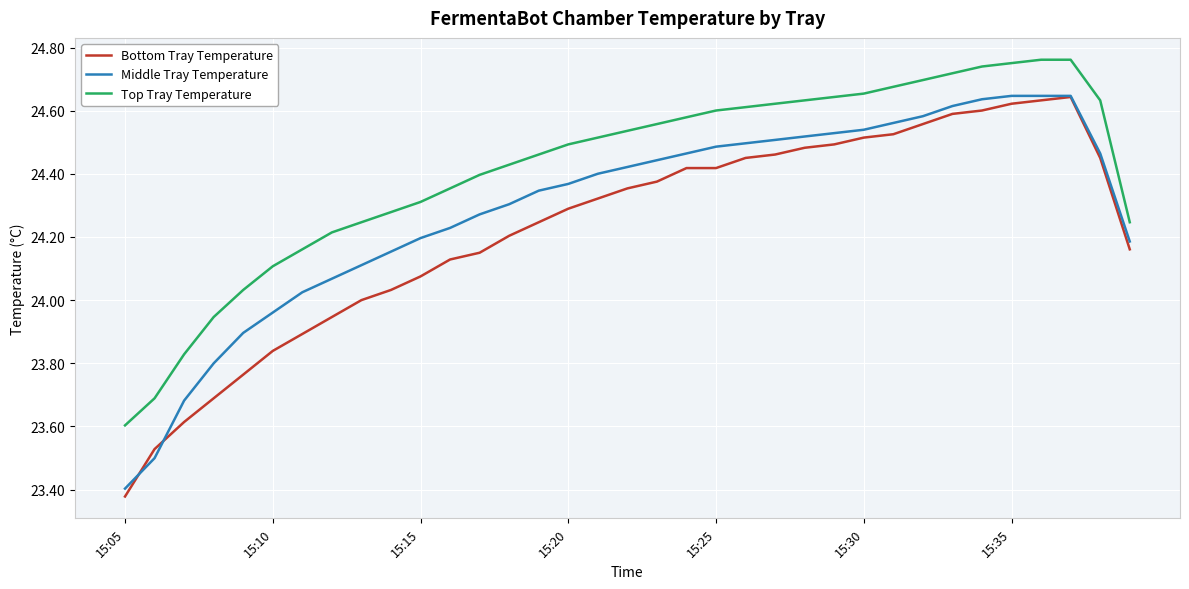

Which series has the largest total across all categories?

Top Tray Temperature